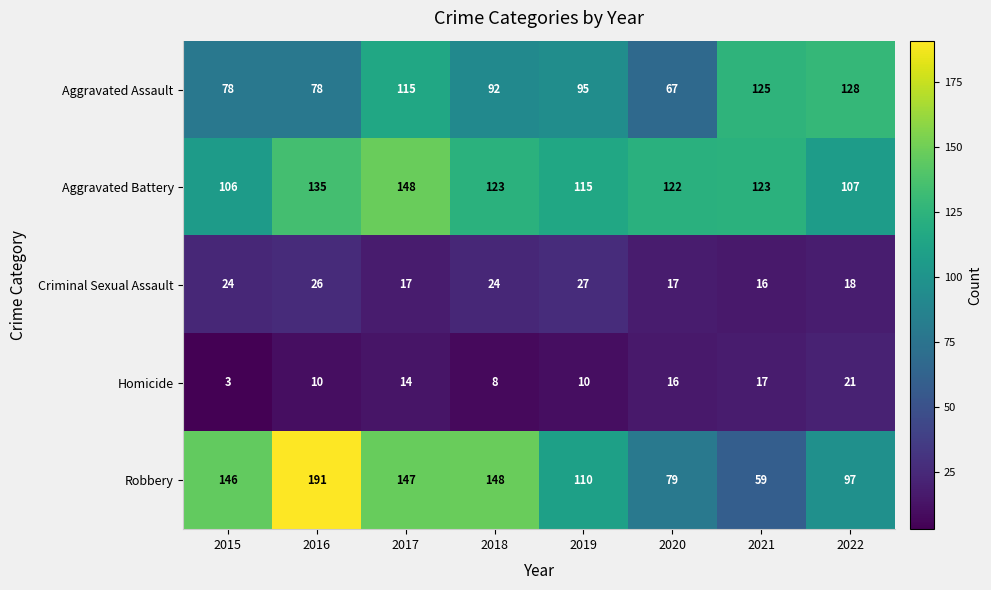

At which label is Robbery closest to 125?

2019